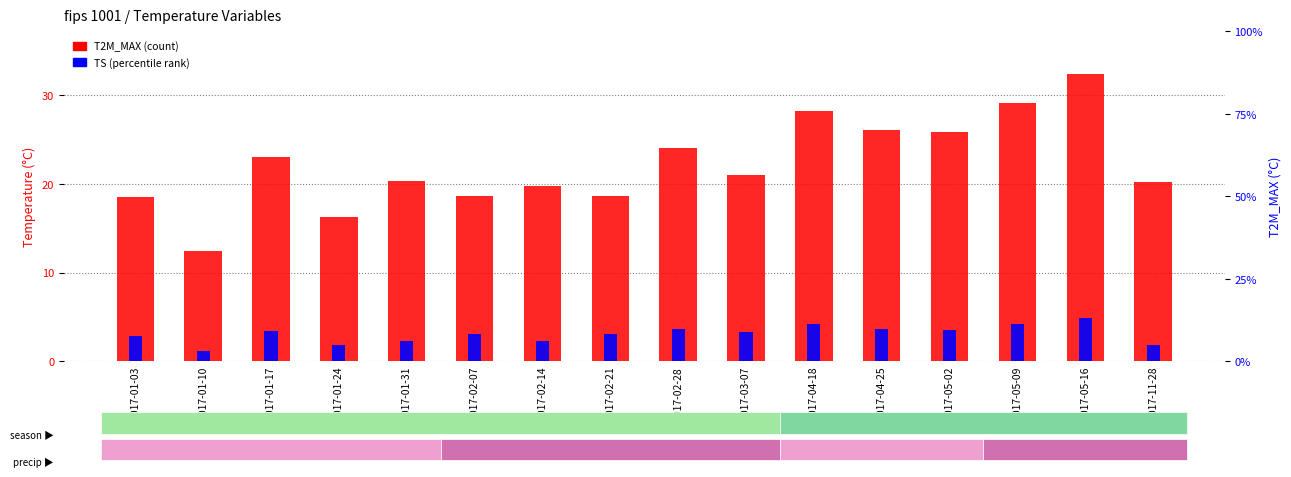

Rank the categories by TS (scaled) value from highest to lowest.

2017-05-16, 2017-04-18, 2017-05-09, 2017-02-28, 2017-04-25, 2017-05-02, 2017-01-17, 2017-03-07, 2017-02-07, 2017-02-21, 2017-01-03, 2017-02-14, 2017-01-31, 2017-11-28, 2017-01-24, 2017-01-10